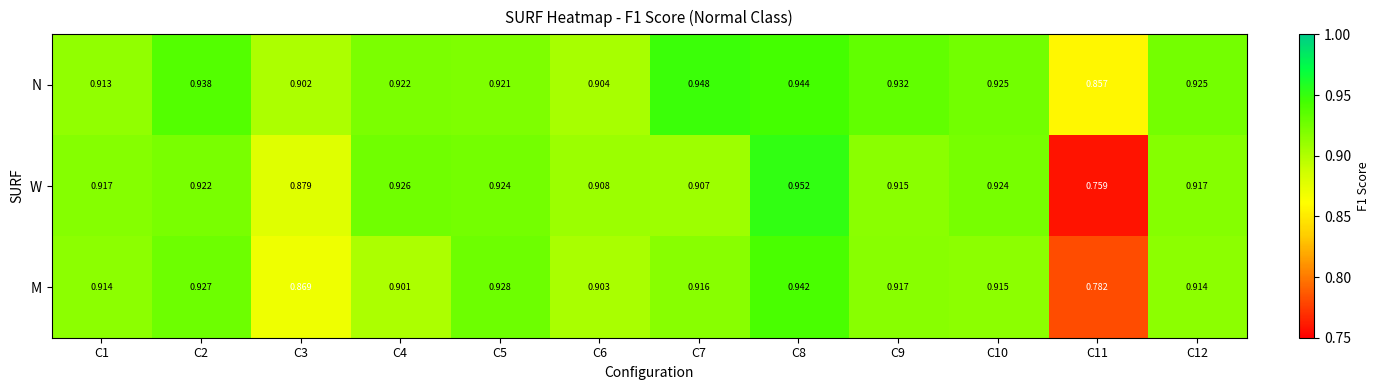

Which series has the widest spread of values?

W